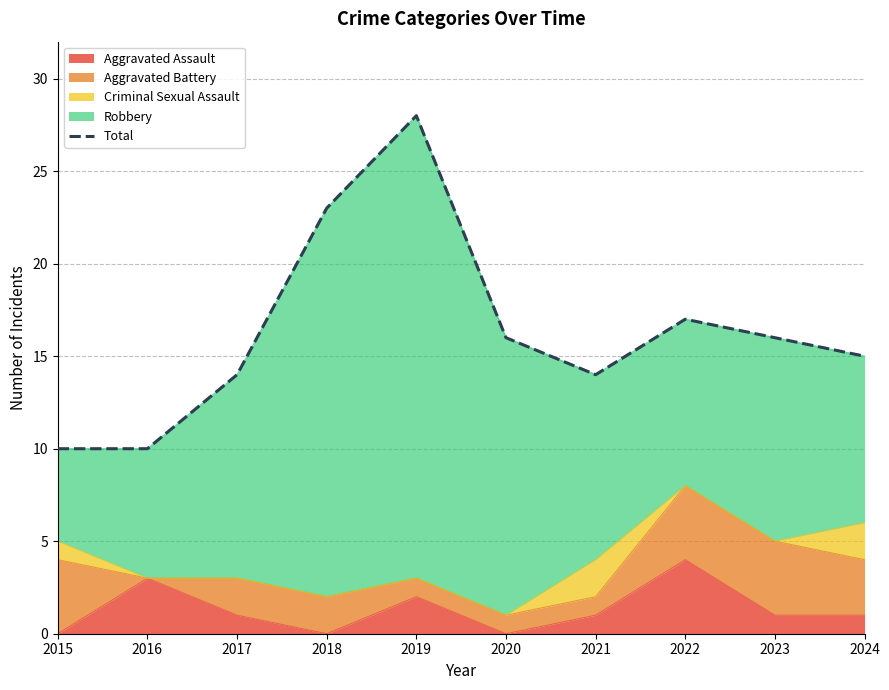

How many interior local peaks (higher than both neighbors) does the data have?

2